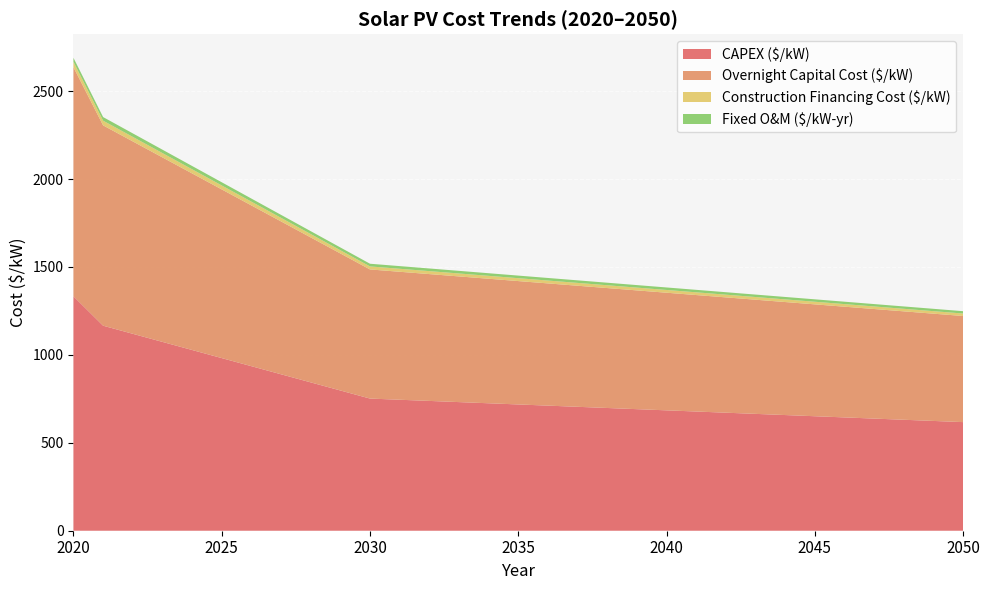

Reading right to left, list all the values displayed in this chart.

CAPEX ($/kW): 617.6	624.3	631.0	637.7	644.4	651.1	657.8	664.5	671.2	677.9	684.6	691.3	698.0	704.7	711.4	718.1	724.8	731.5	738.2	744.9	751.6	797.6	843.6	889.7	935.7	981.8	1027.8	1073.8	1119.9	1165.9	1333.3
Overnight Capital Cost ($/kW): 603.5	610.0	616.5	623.1	629.6	636.2	642.7	649.3	655.8	662.4	668.9	675.4	682.0	688.5	695.1	701.6	708.2	714.7	721.2	727.8	734.3	779.3	824.3	869.3	914.3	959.3	1004.2	1049.2	1094.2	1139.2	1302.8
Construction Financing Cost ($/kW): 14.2	14.3	14.5	14.6	14.8	14.9	15.1	15.2	15.4	15.5	15.7	15.8	16.0	16.1	16.3	16.5	16.6	16.8	16.9	17.1	17.2	18.3	19.3	20.4	21.4	22.5	23.6	24.6	25.7	26.7	30.6
Fixed O&M ($/kW-yr): 13.3	13.3	13.4	13.5	13.6	13.7	13.8	13.9	14.0	14.1	14.2	14.3	14.4	14.5	14.6	14.7	14.8	14.9	15.0	15.1	15.2	15.8	16.4	17.0	17.6	18.2	18.8	19.4	20.0	20.6	22.6